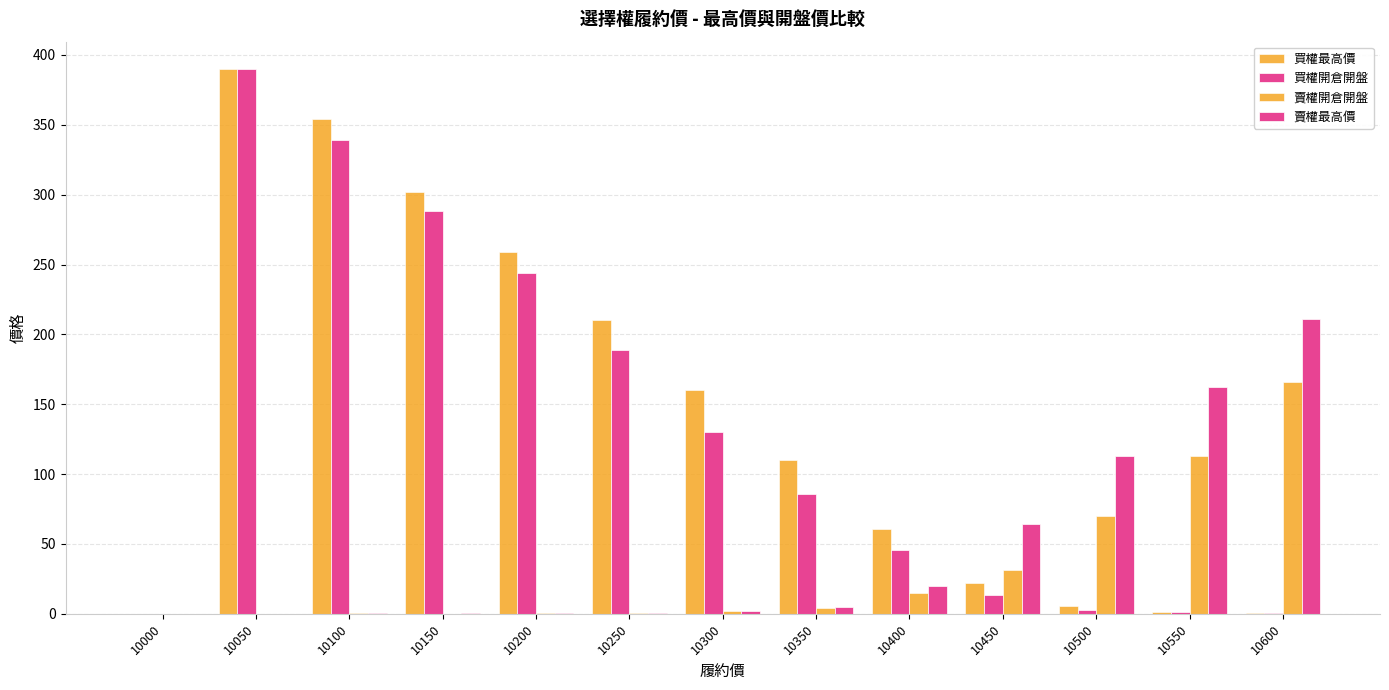

How many groups of bars are there?

13